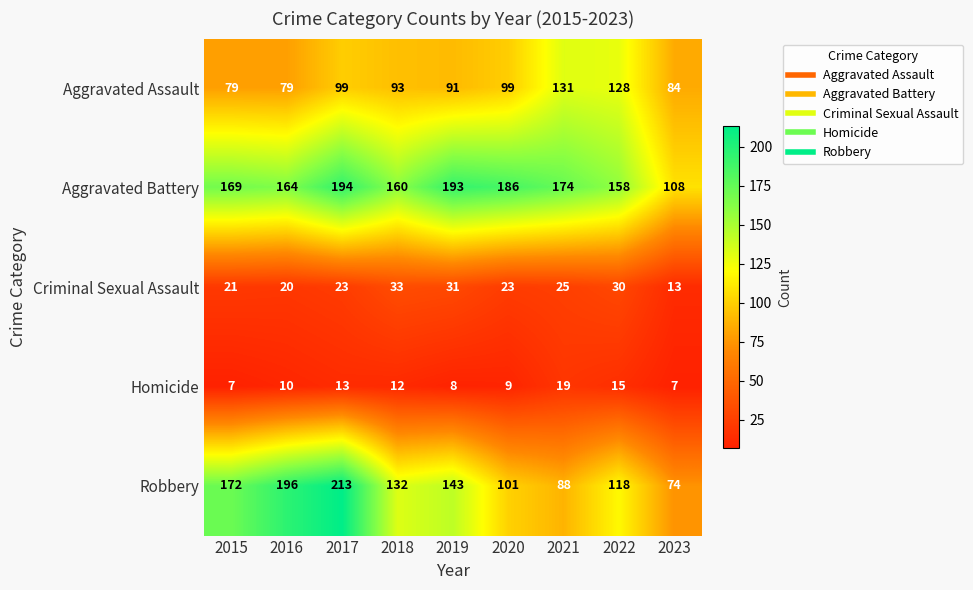

Is it true that Criminal Sexual Assault equals 21 at 2015?

True